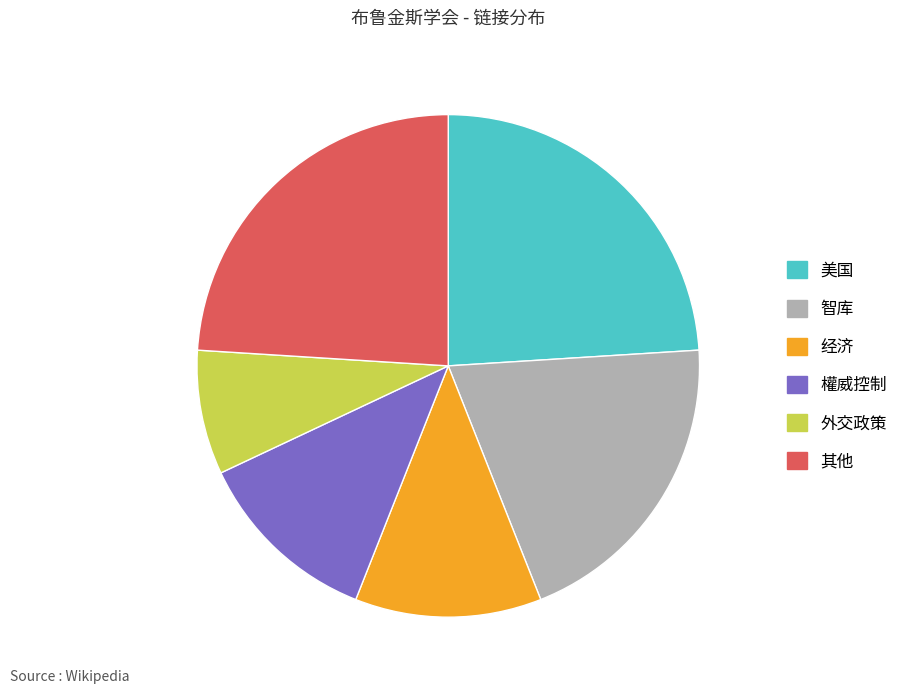

Is it true that 美国 is 24% of the pie?

True